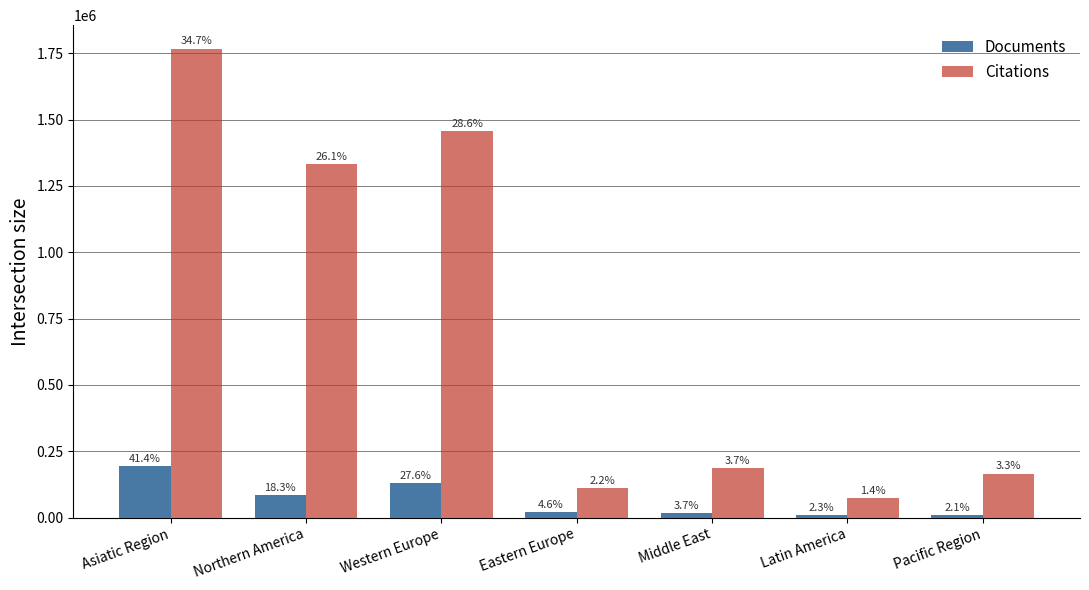

How many groups of bars are there?

7